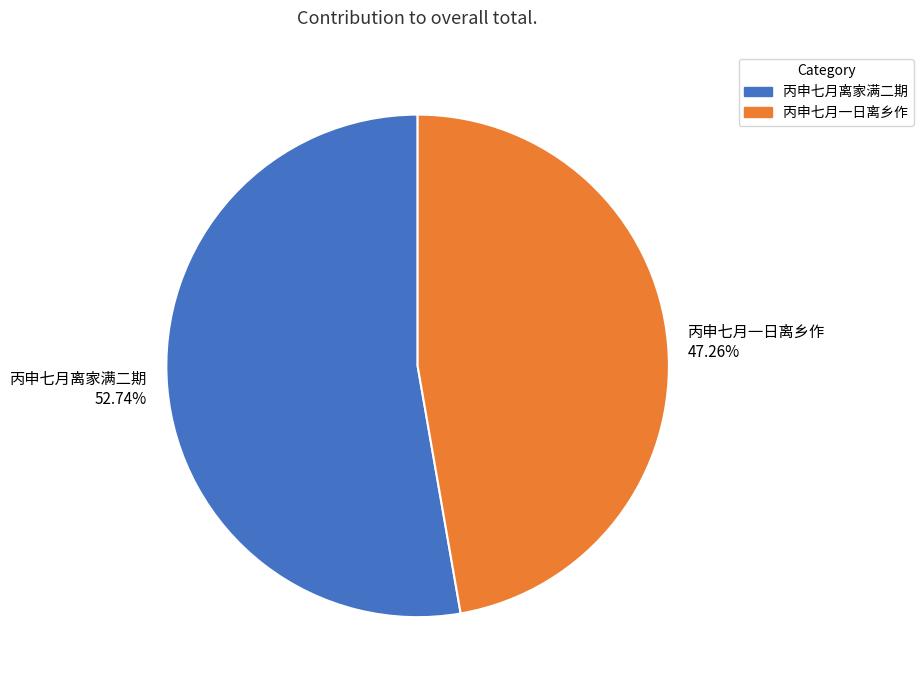

Between 丙申七月离家满二期 and 丙申七月一日离乡作, which is larger?

丙申七月离家满二期